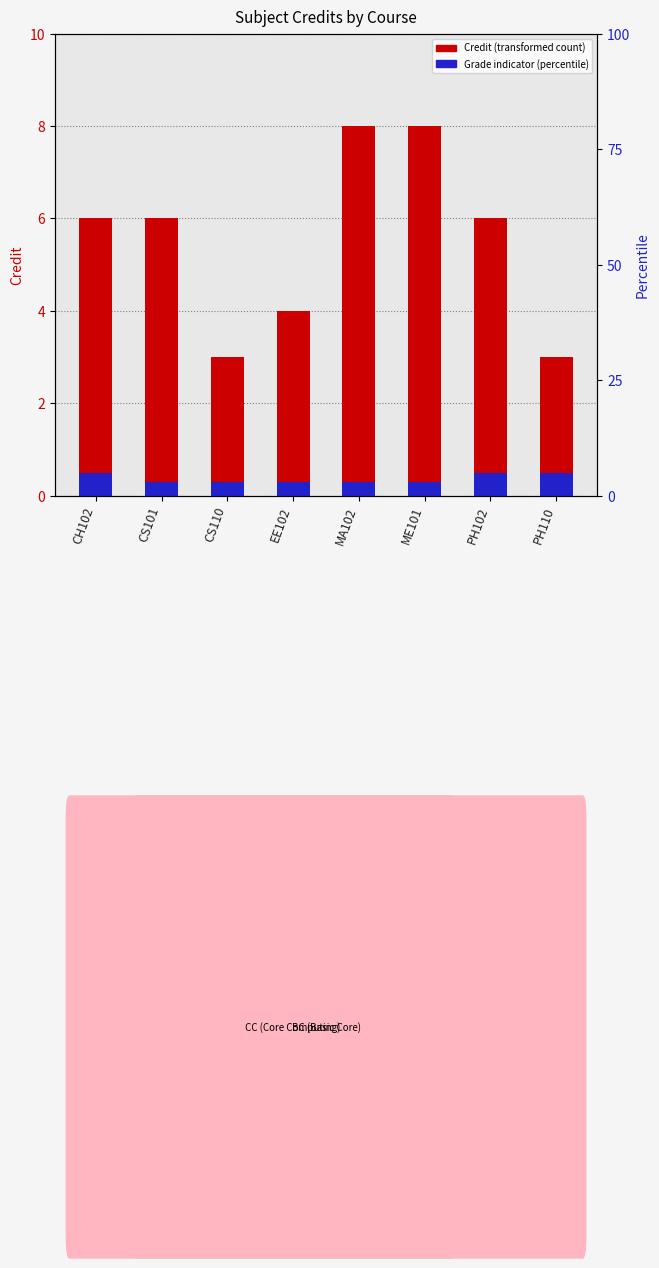

How many bars are there in each group?

2